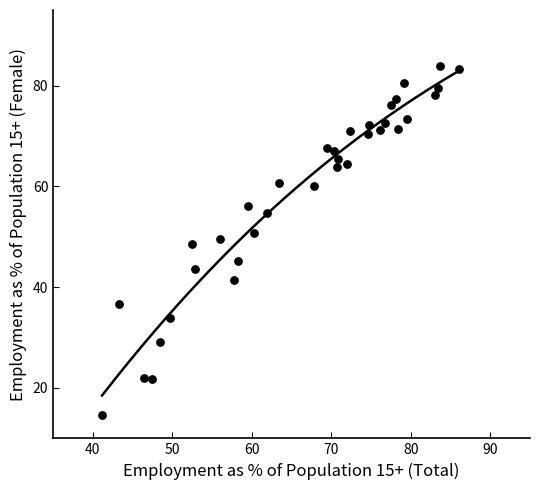

What is the range of X values (max minus min)?

45.0